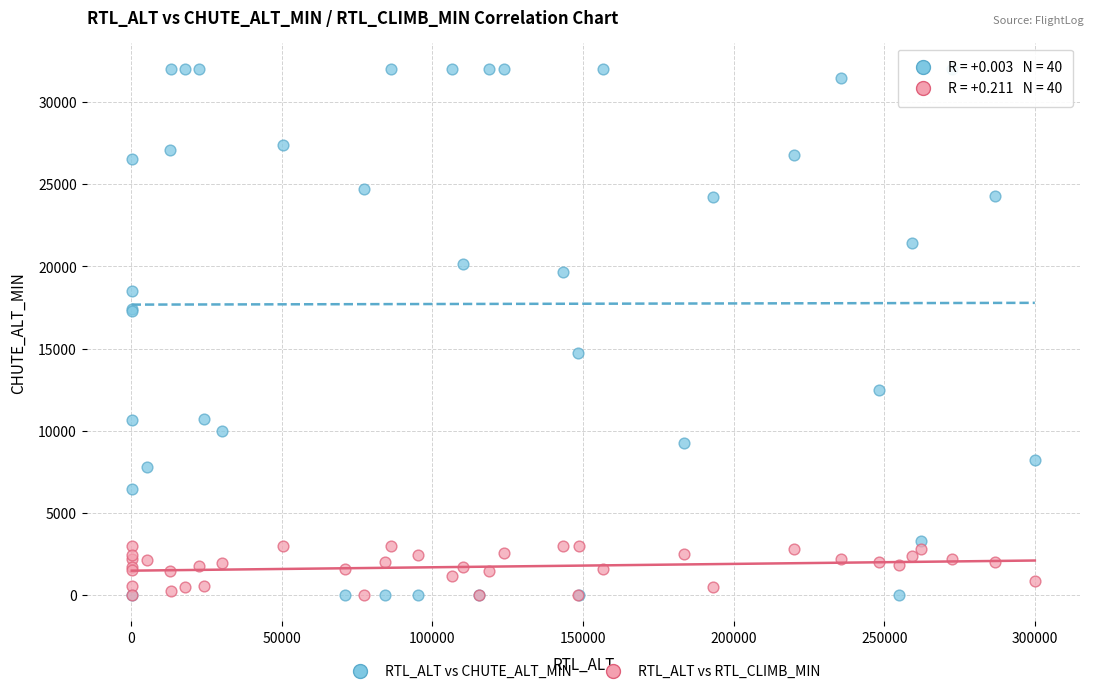

Which series contains the highest Y value?

RTL_ALT vs CHUTE_ALT_MIN